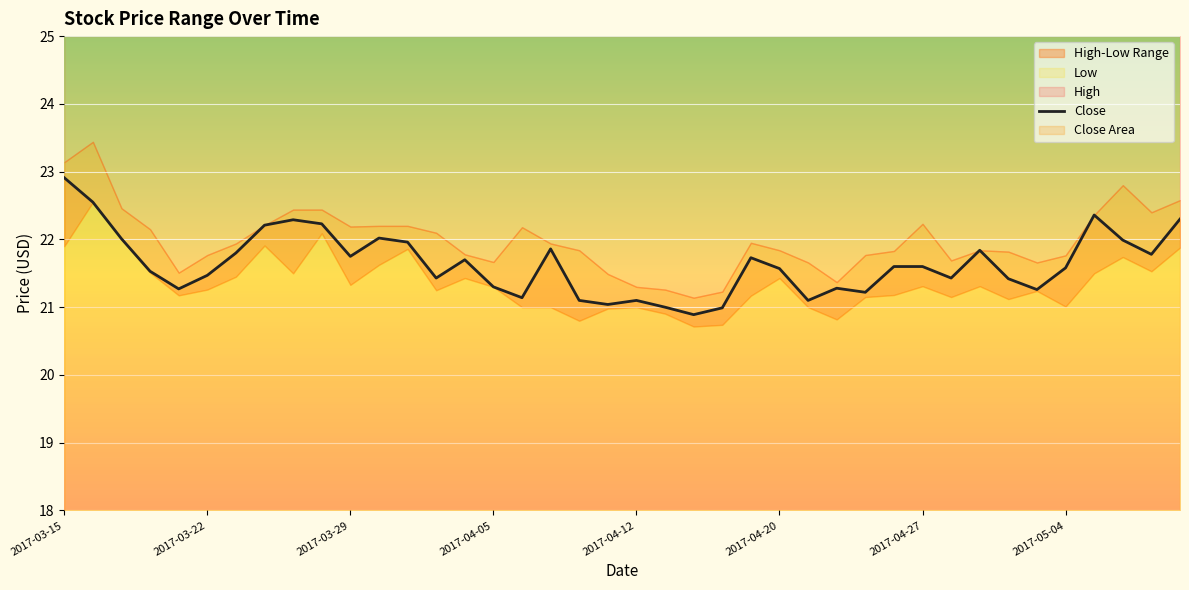

How many interior local valleys (lower than both neighbors) does the data have?

11